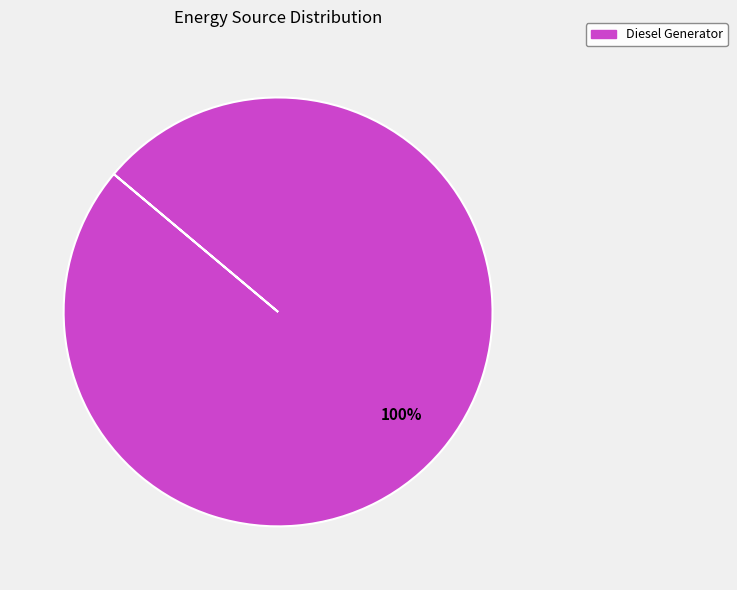

Does Diesel Generator represent more than half of the total?

Yes